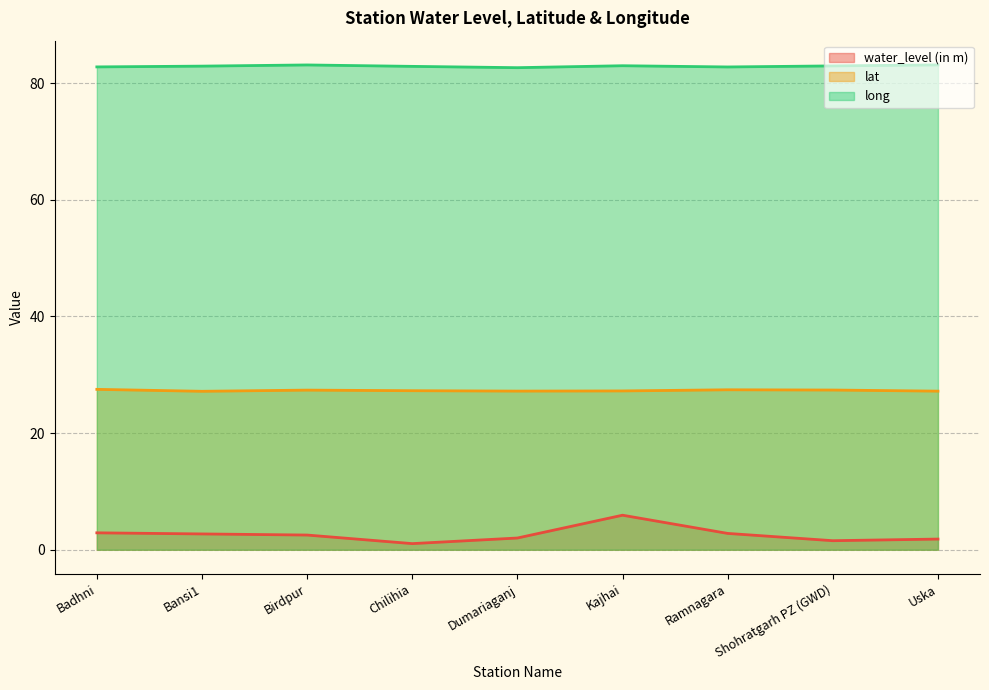

What is the difference between the highest and lowest values at Kajhai?

77.1